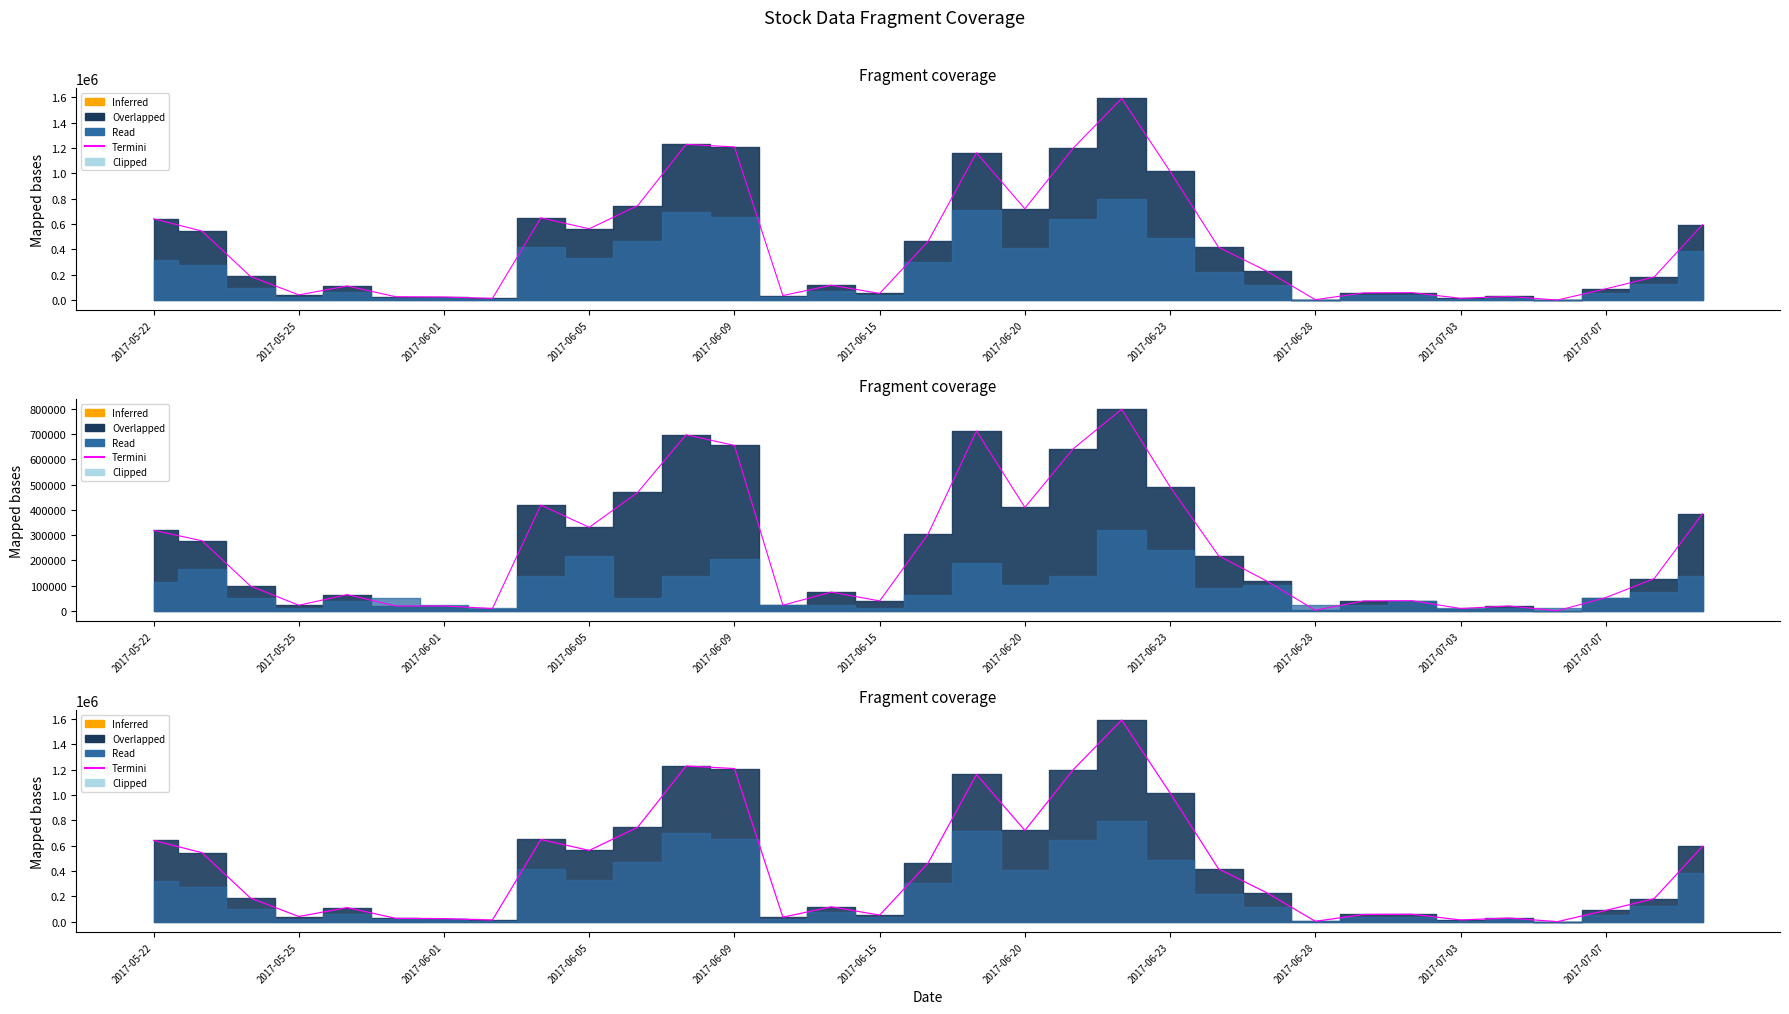

Reading left to right, transcribe all the data shown in this chart.

641950	544580	187670	42090	112450	27650	25600	14500	649010	562900	745020	1227970	1207910	36800	118300	53200	463380	1161870	720460	1199100	1590040	1014810	417660	228750	4450	58000	59770	15100	30000	1430	89720	183000	595490